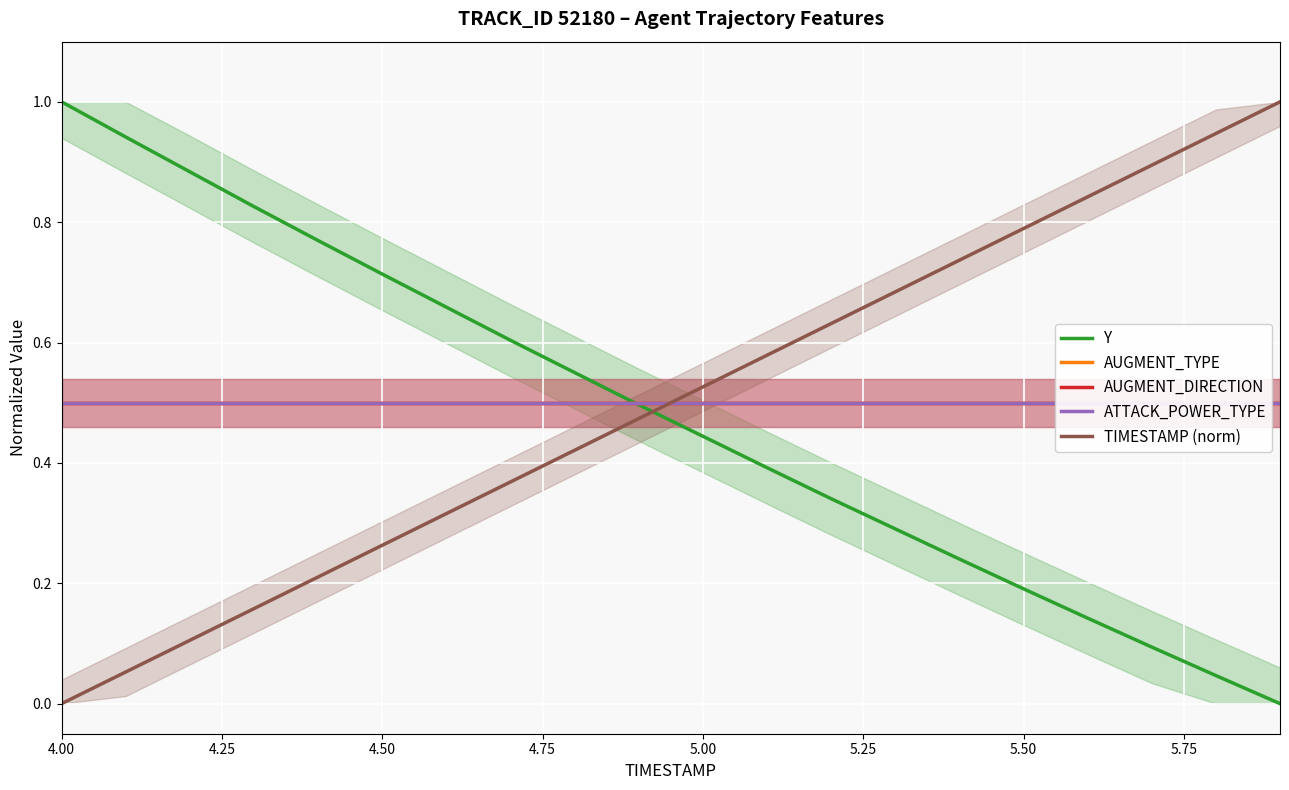

Which series ends up on top after the final intersection of Y and TIMESTAMP (norm)?

TIMESTAMP (norm)